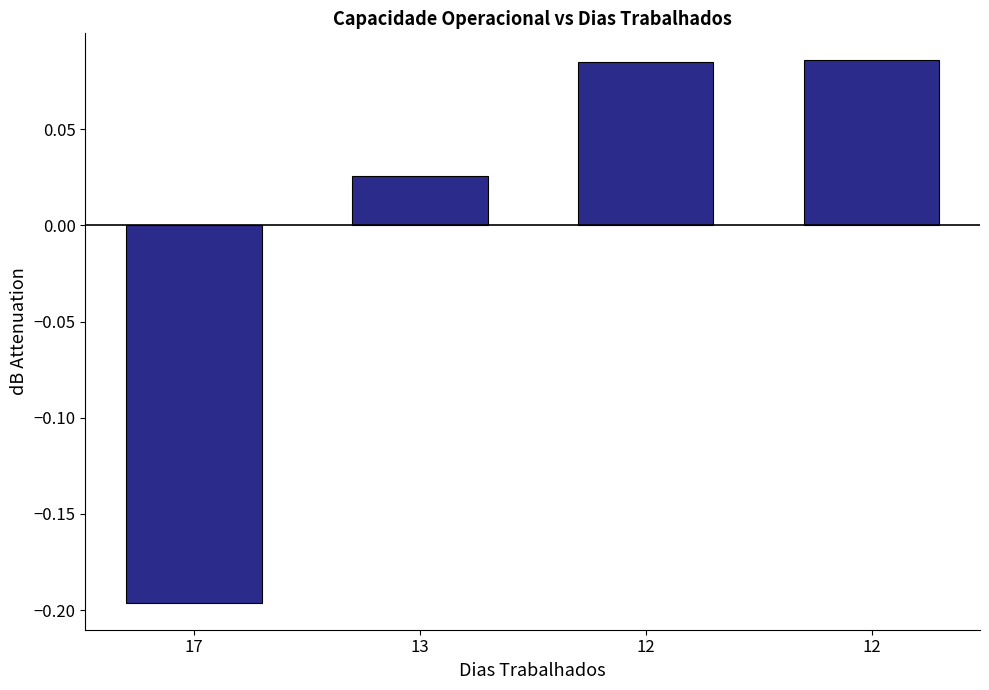

How many values exceed 0?

3